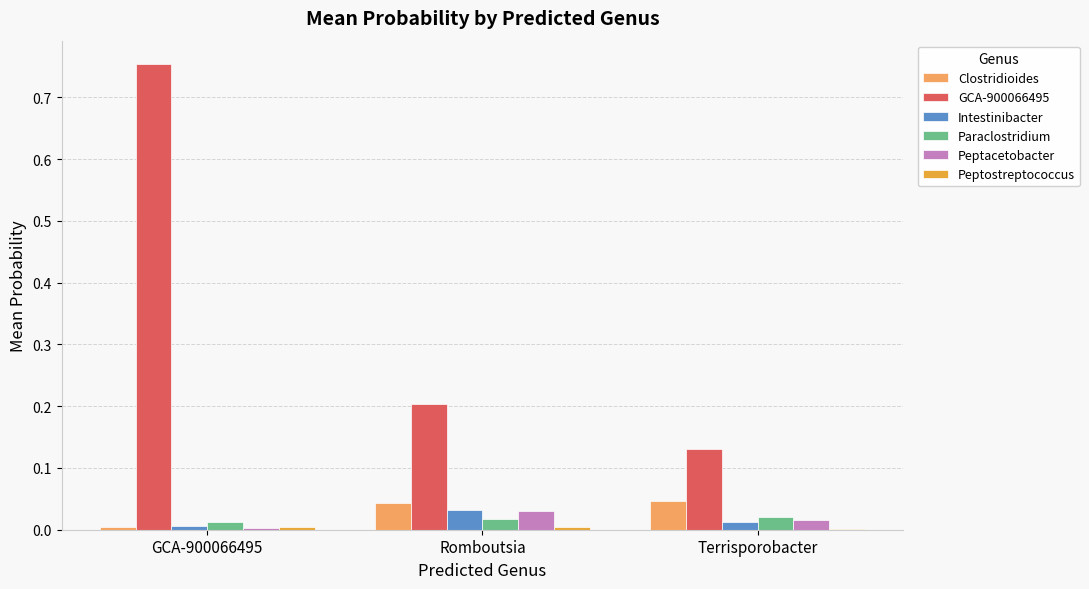

What is the total value across all series at Terrisporobacter?

0.2